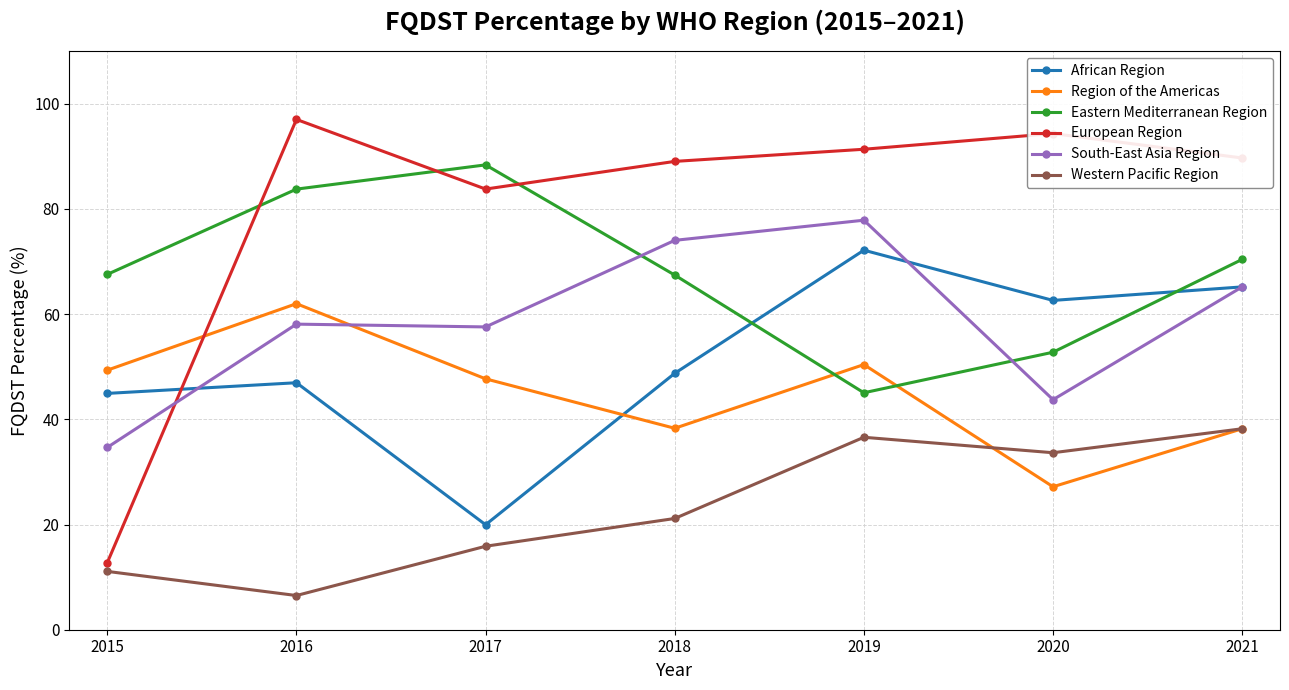

Is the value of European Region at 2016 greater than the value of African Region at 2020?

Yes